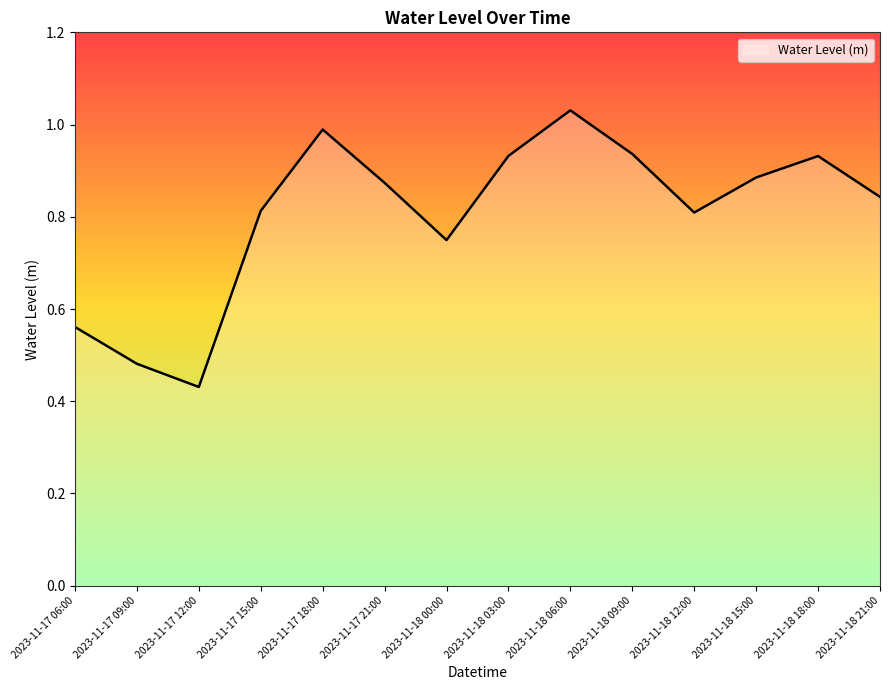

The chart shows a value of 0.3 at 2023-11-17 15:00. True or false?

False